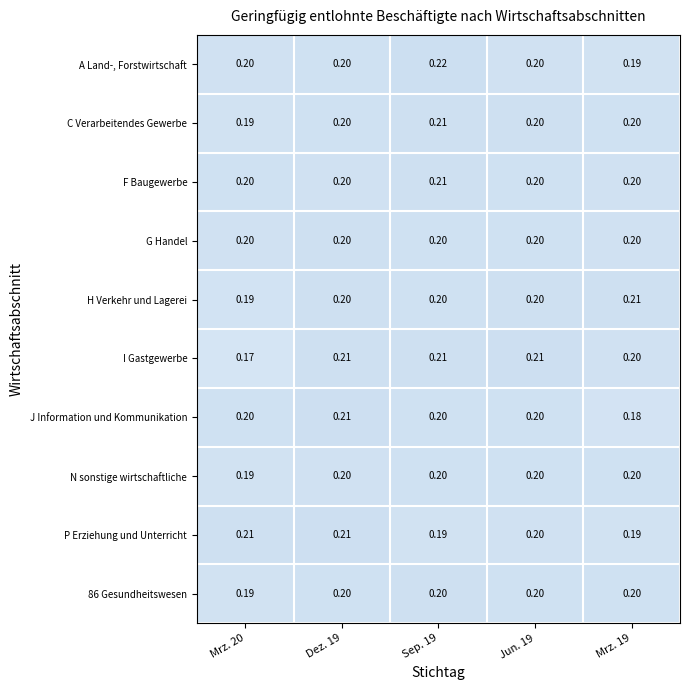

Which series has the largest range (max minus min)?

I Gastgewerbe